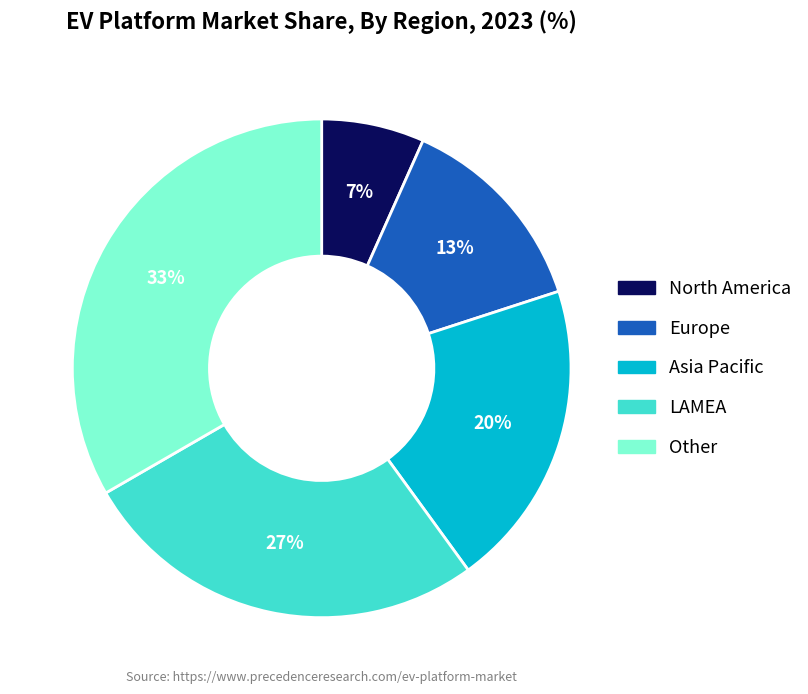

To the nearest percent, what is the average slice percentage?

20%